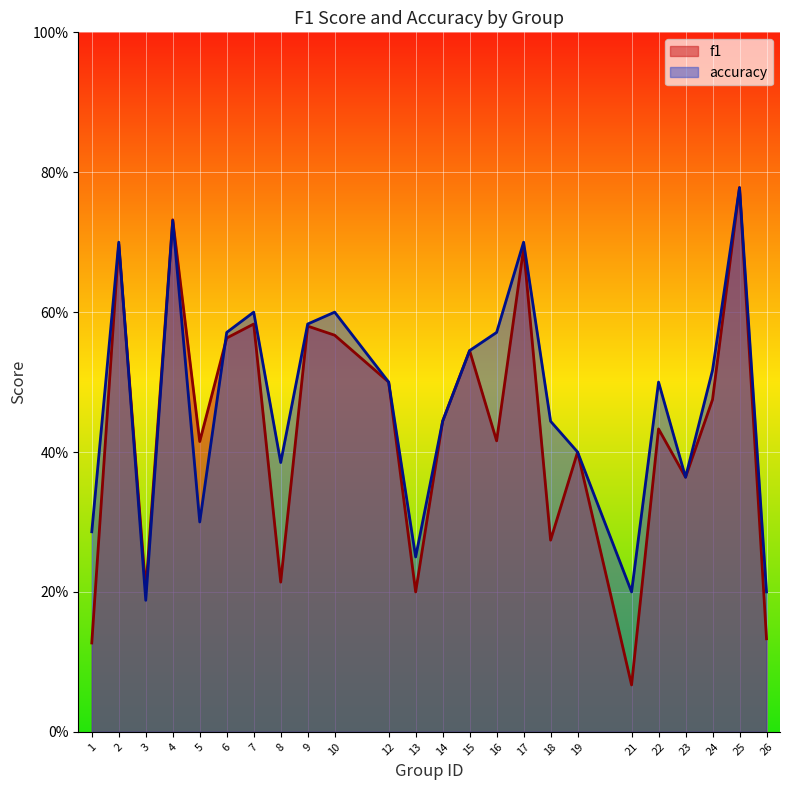

In accuracy, how many points are lower than both neighbors (excluding endpoints)?

6